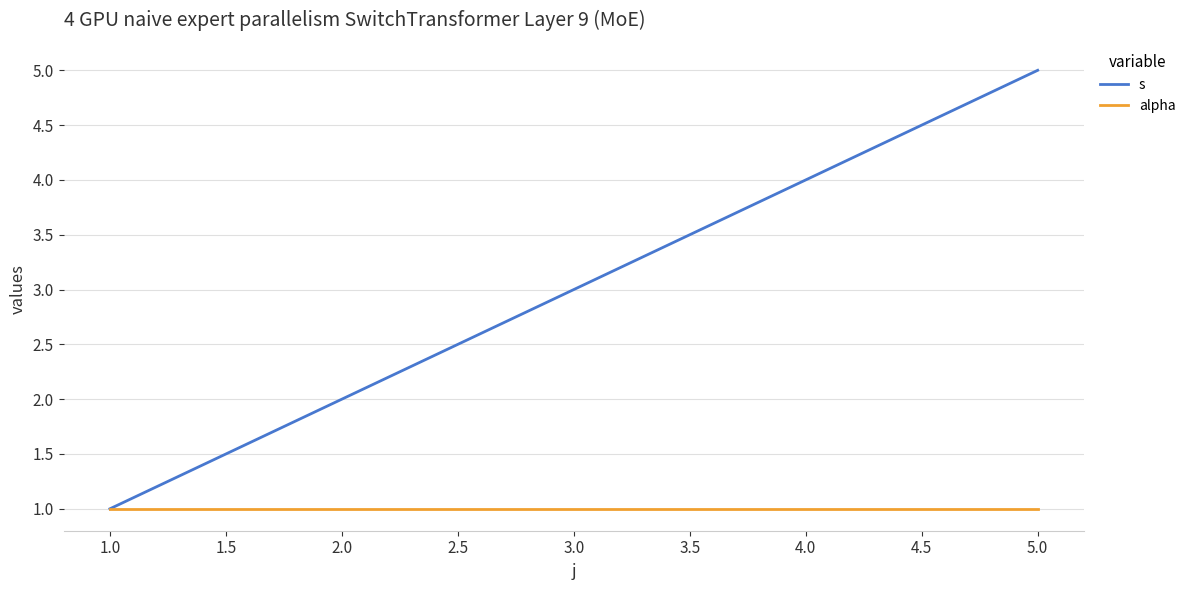

Count the number of categories in the chart.

4